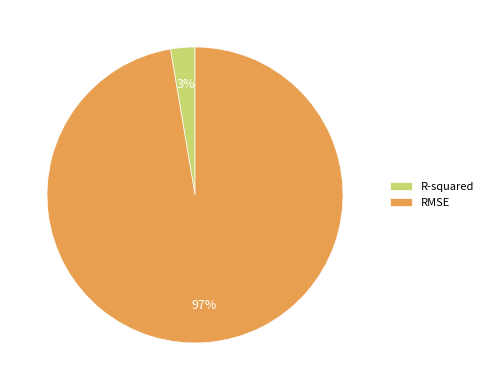

Which category accounts for the majority?

RMSE